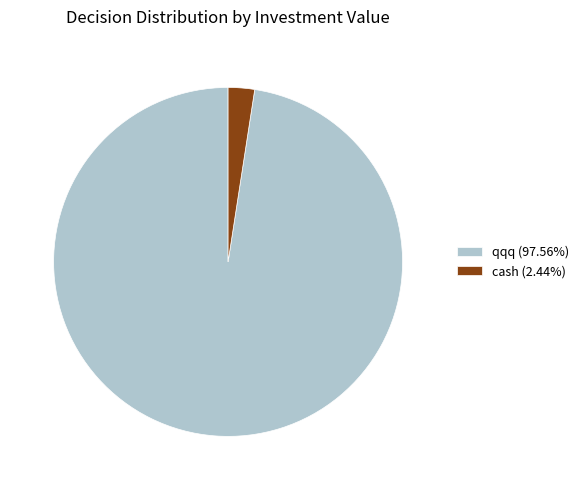

Which category accounts for the majority?

qqq